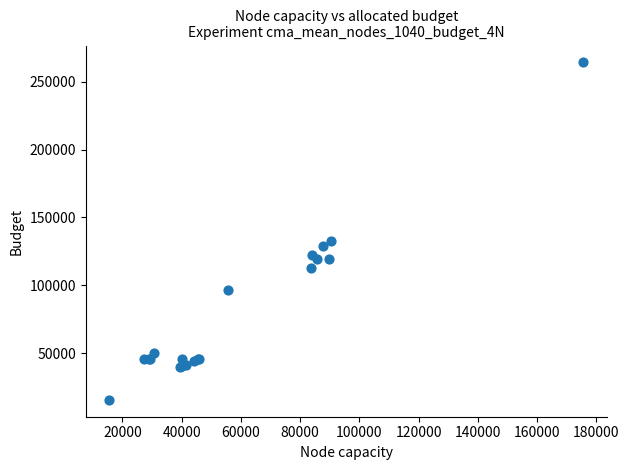

What Y value in the scatter plot is closest to 139950?

132500